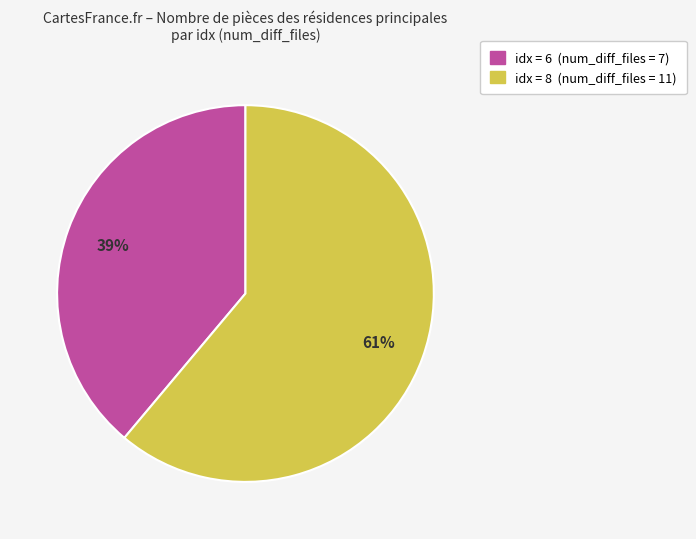

To the nearest percent, what is the average slice percentage?

50%